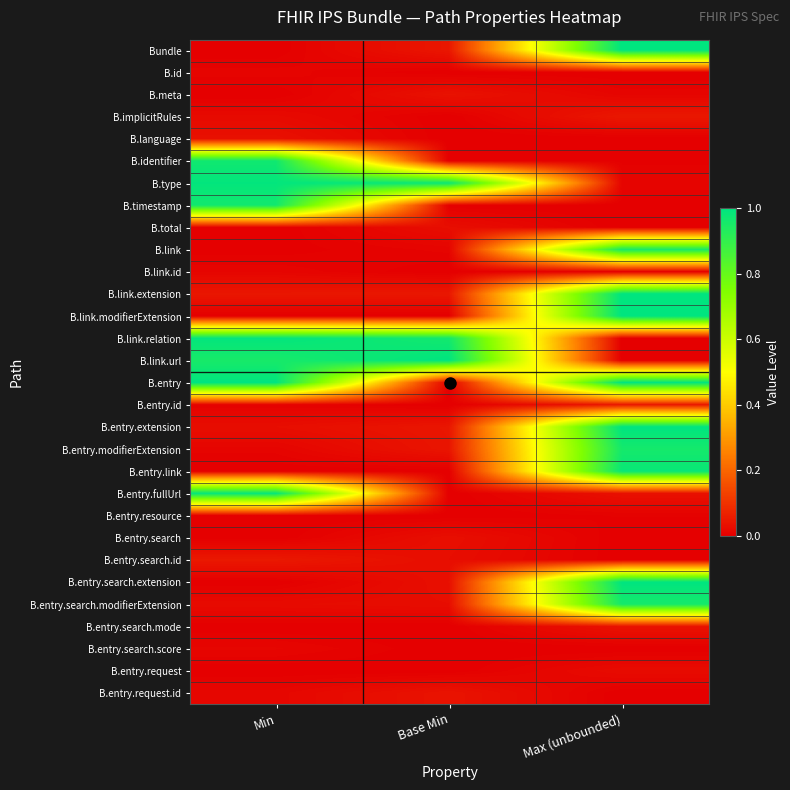

Reading left to right, transcribe all the data shown in this chart.

Bundle: Min=0.0	Base Min=0.0	Max (unbounded)=1.0
B.id: Min=0.0	Base Min=0.0	Max (unbounded)=0.0
B.meta: Min=0.0	Base Min=0.0	Max (unbounded)=0.0
B.implicitRules: Min=0.0	Base Min=0.0	Max (unbounded)=0.0
B.language: Min=0.0	Base Min=0.0	Max (unbounded)=0.0
B.identifier: Min=1.0	Base Min=0.0	Max (unbounded)=0.0
B.type: Min=1.0	Base Min=1.0	Max (unbounded)=0.0
B.timestamp: Min=1.0	Base Min=0.0	Max (unbounded)=0.0
B.total: Min=0.0	Base Min=0.0	Max (unbounded)=0.0
B.link: Min=0.0	Base Min=0.0	Max (unbounded)=1.0
B.link.id: Min=0.0	Base Min=0.0	Max (unbounded)=0.0
B.link.extension: Min=0.0	Base Min=0.0	Max (unbounded)=1.0
B.link.modifierExtension: Min=0.0	Base Min=0.0	Max (unbounded)=1.0
B.link.relation: Min=1.0	Base Min=1.0	Max (unbounded)=0.0
B.link.url: Min=1.0	Base Min=1.0	Max (unbounded)=0.0
B.entry: Min=1.0	Base Min=0.0	Max (unbounded)=1.0
B.entry.id: Min=0.0	Base Min=0.0	Max (unbounded)=0.0
B.entry.extension: Min=0.0	Base Min=0.0	Max (unbounded)=1.0
B.entry.modifierExtension: Min=0.0	Base Min=0.0	Max (unbounded)=1.0
B.entry.link: Min=0.0	Base Min=0.0	Max (unbounded)=1.0
B.entry.fullUrl: Min=1.0	Base Min=0.0	Max (unbounded)=0.0
B.entry.resource: Min=0.0	Base Min=0.0	Max (unbounded)=0.0
B.entry.search: Min=0.0	Base Min=0.0	Max (unbounded)=0.0
B.entry.search.id: Min=0.0	Base Min=0.0	Max (unbounded)=0.0
B.entry.search.extension: Min=0.0	Base Min=0.0	Max (unbounded)=1.0
B.entry.search.modifierExtension: Min=0.0	Base Min=0.0	Max (unbounded)=1.0
B.entry.search.mode: Min=0.0	Base Min=0.0	Max (unbounded)=0.0
B.entry.search.score: Min=0.0	Base Min=0.0	Max (unbounded)=0.0
B.entry.request: Min=0.0	Base Min=0.0	Max (unbounded)=0.0
B.entry.request.id: Min=0.0	Base Min=0.0	Max (unbounded)=0.0